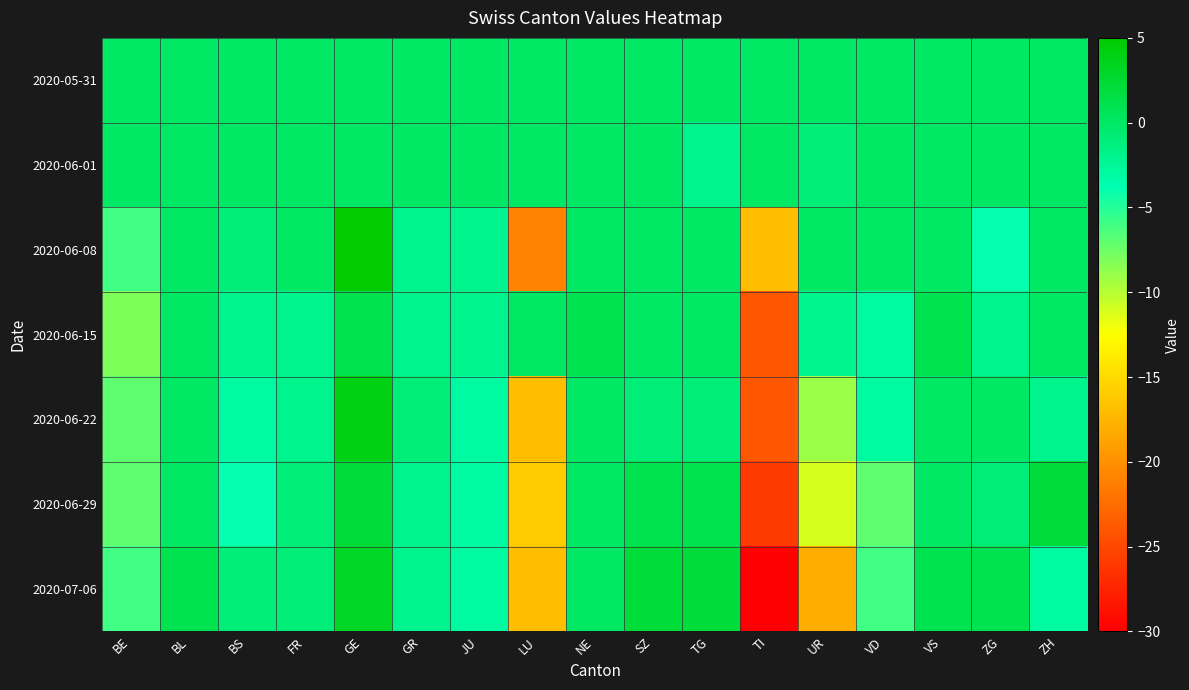

Between GE and TG, which is larger?

GE